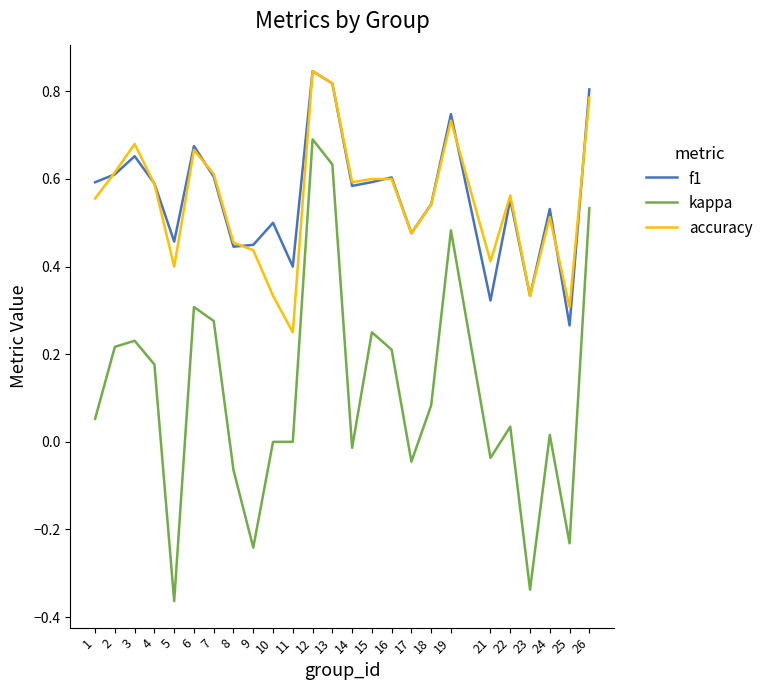

Which category has the highest value in the accuracy series?

12